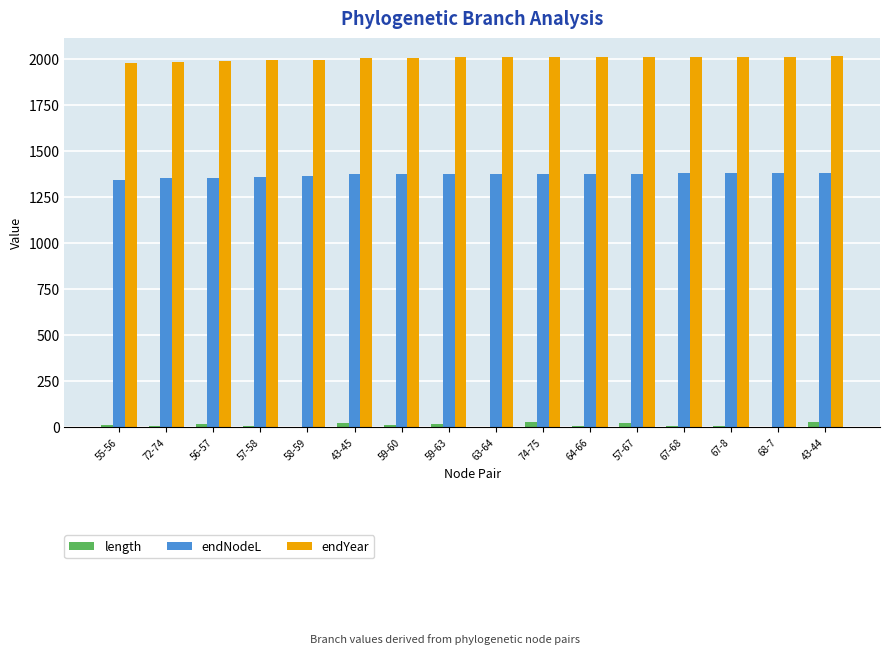

True or false: endNodeL has a value of 2201.3 at 56-57.

False